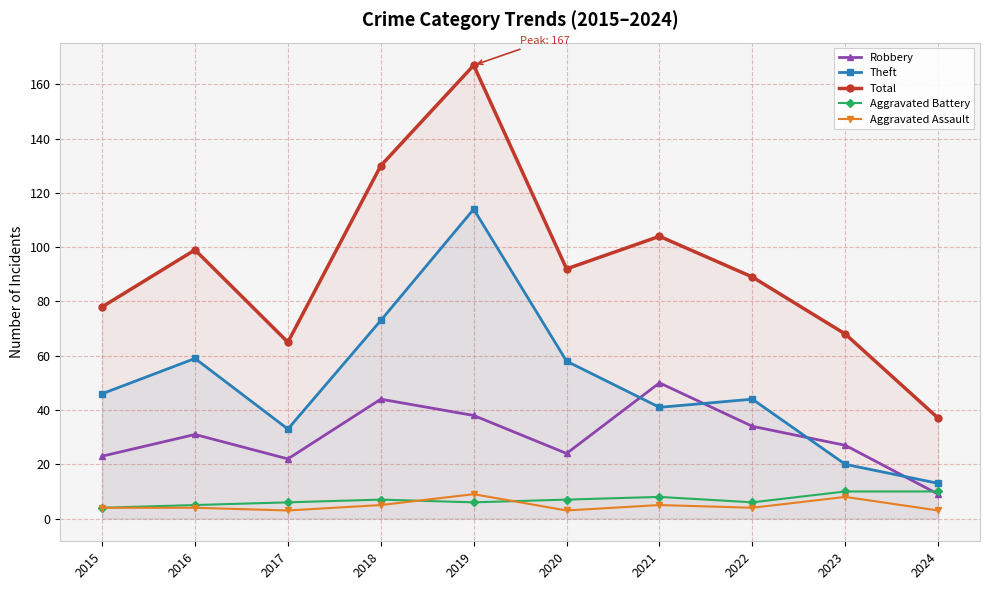

In Aggravated Assault, how many points are lower than both neighbors (excluding endpoints)?

3